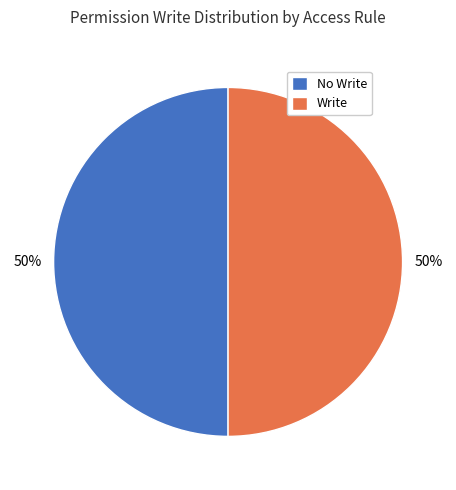

True or false: No Write accounts for 50% of the total.

True